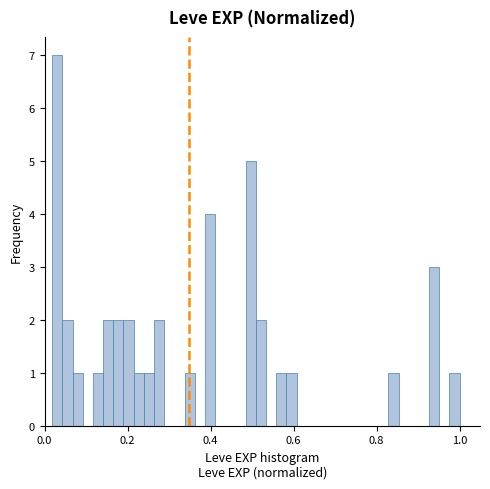

Read against the x-axis, roughly where is the centre of the tallest bar?

0.04